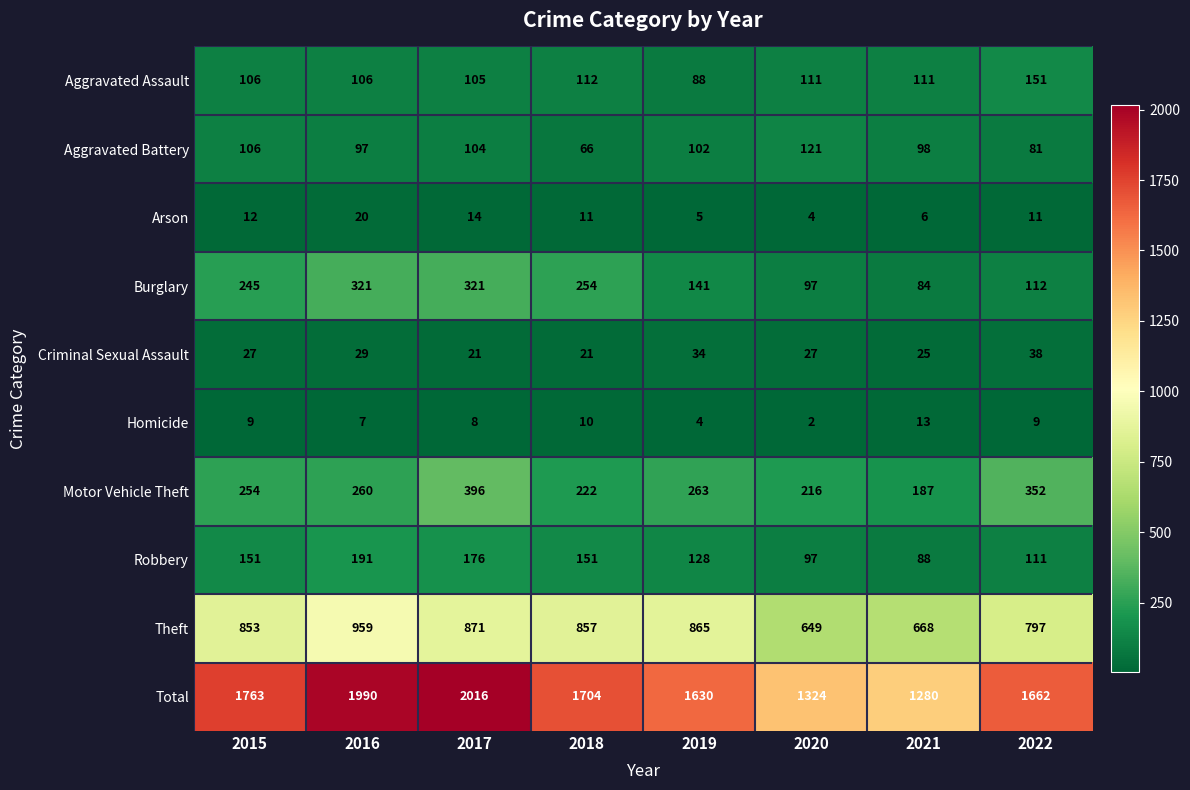

What is the minimum value for Arson?

4